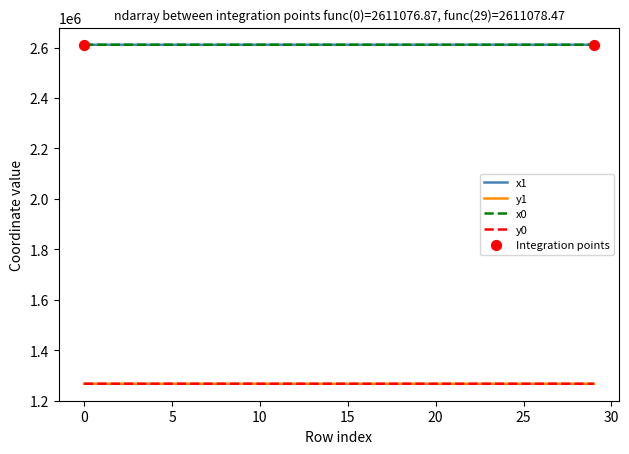

True or false: x1 and y1 cross at least once.

False